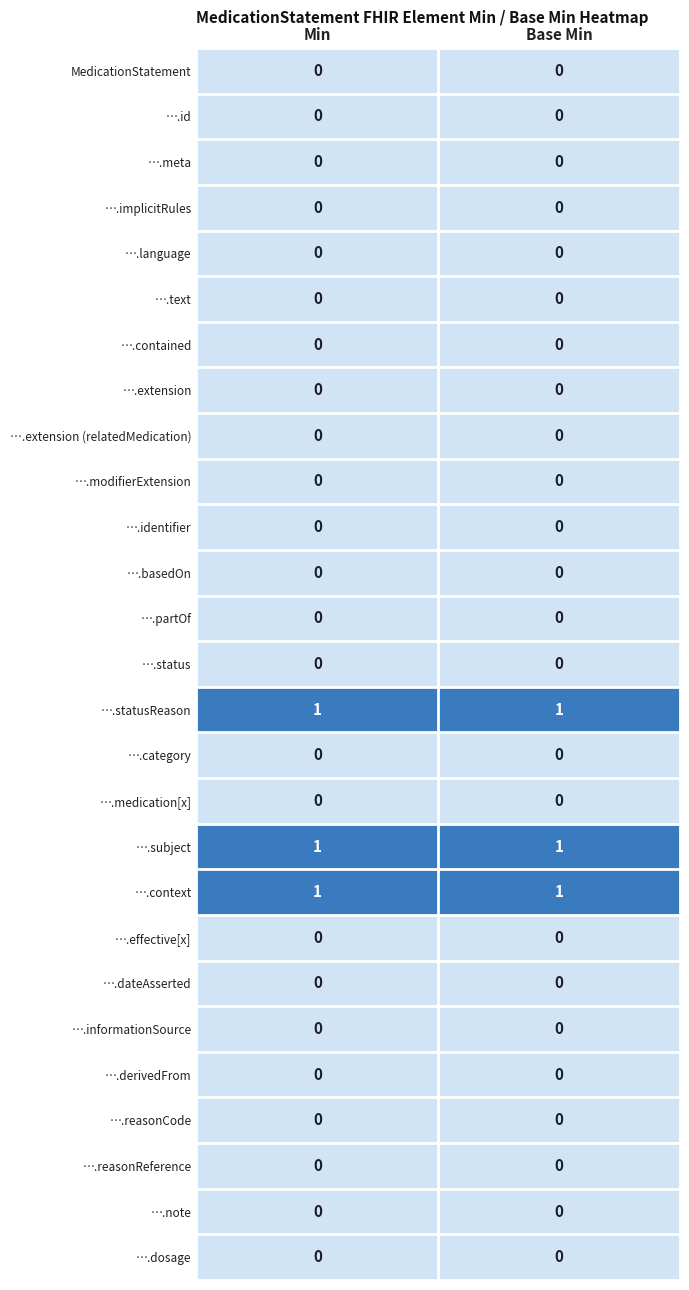

At how many categories does at least one series exceed 0?

2